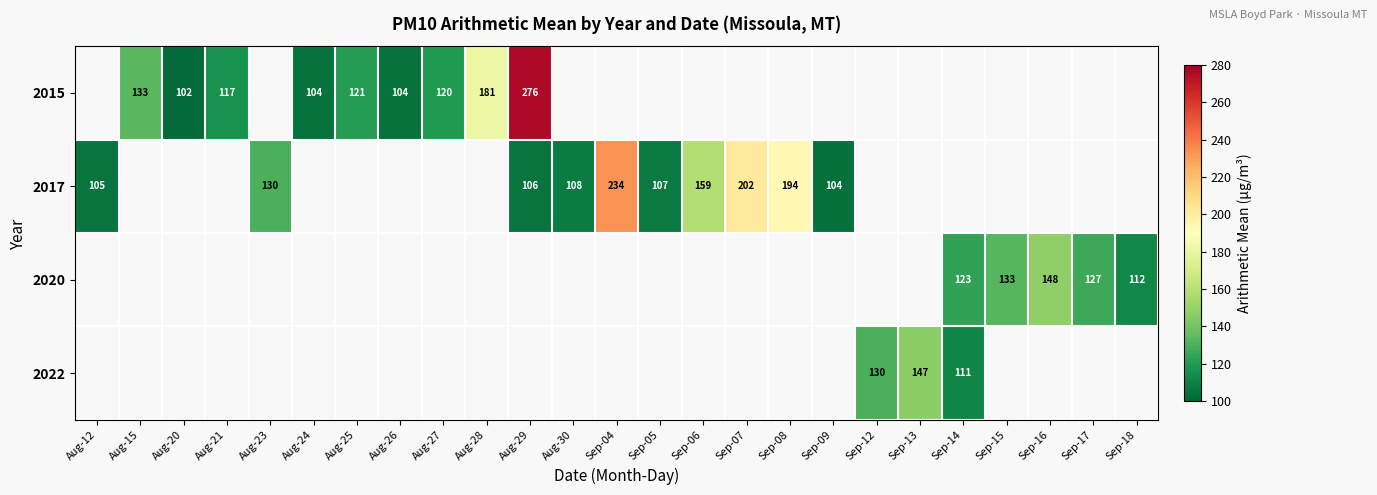

Count the number of categories in the chart.

25